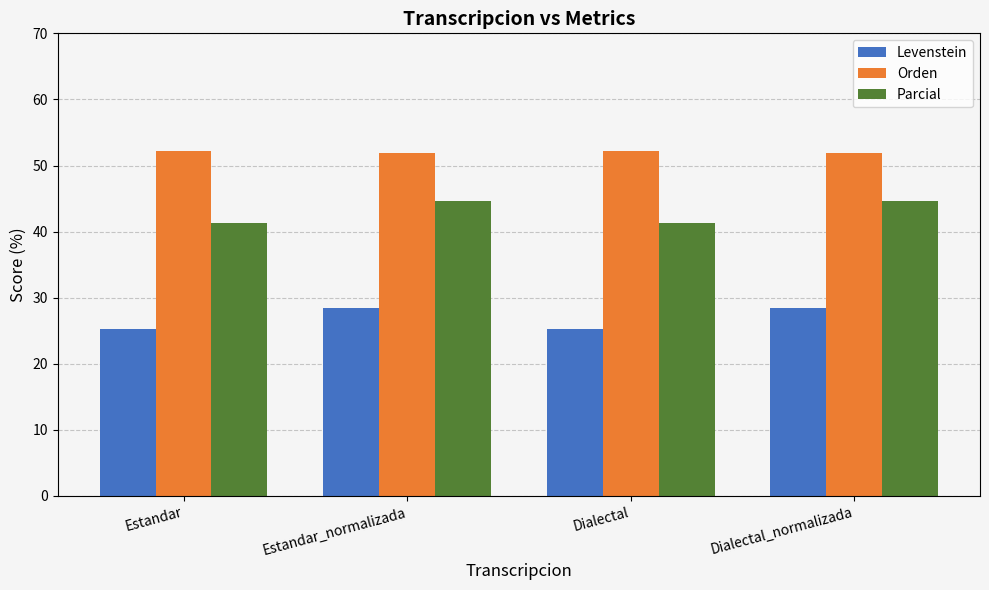

What is the total value across all series at Estandar_normalizada?

124.9